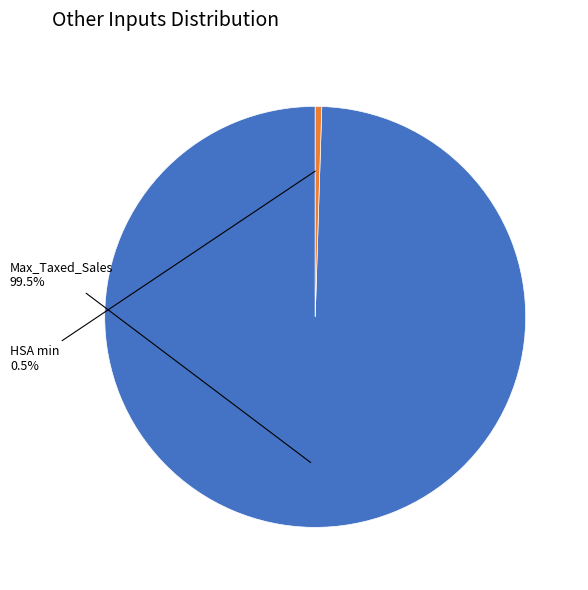

Is Max_Taxed_Sales the majority of the pie?

Yes